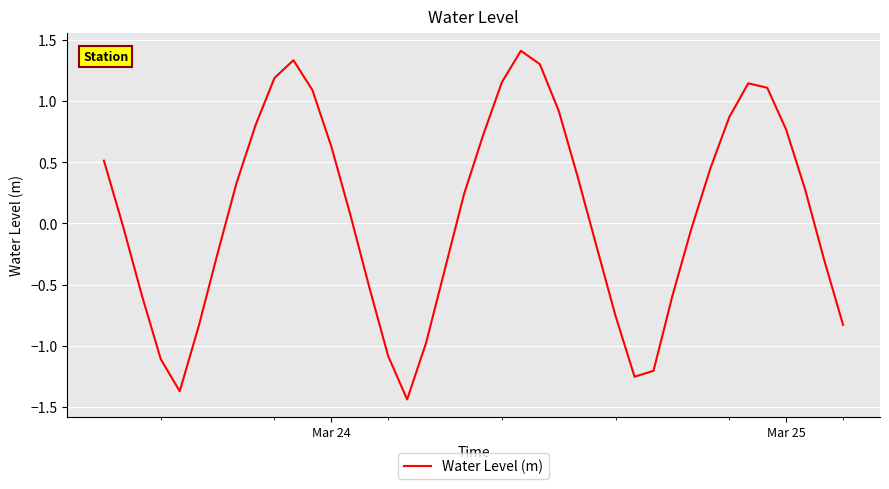

Does the chart have visible grid lines?

Yes